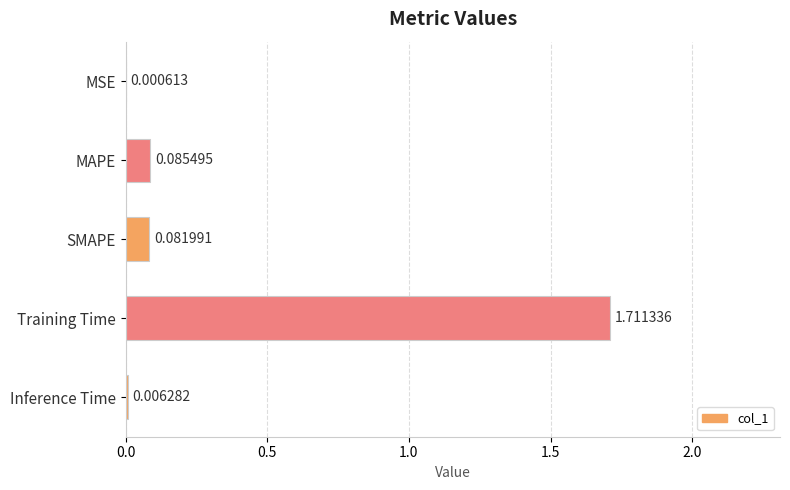

What is the sum of all values?

1.9